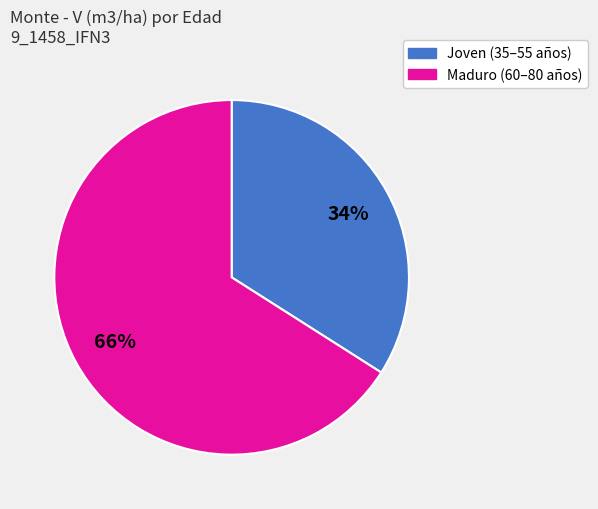

To the nearest percent, what is the difference between the largest and smallest slice percentages?

32%